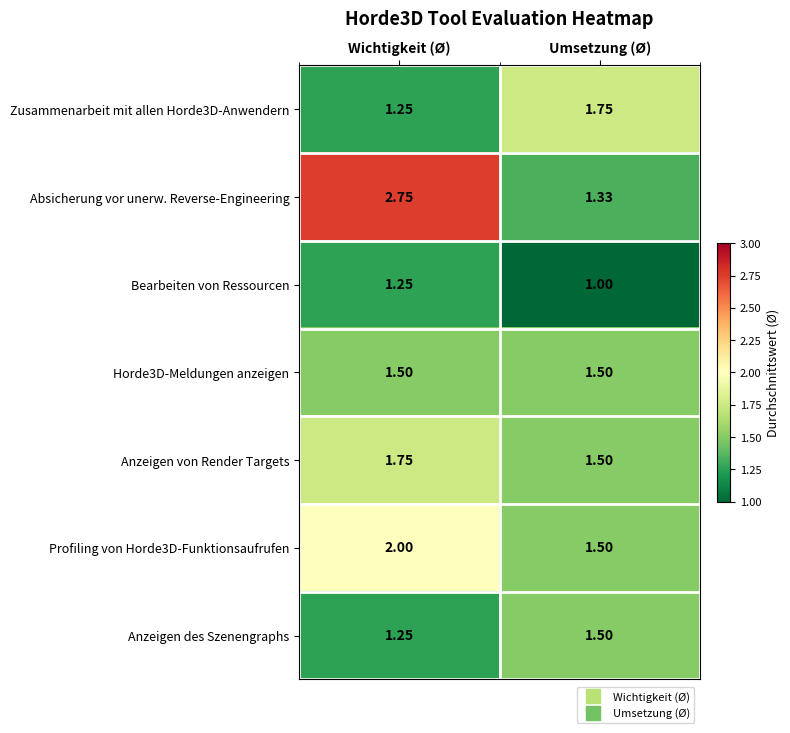

Which series has the largest range (max minus min)?

Absicherung vor unerw. Reverse-Engineering